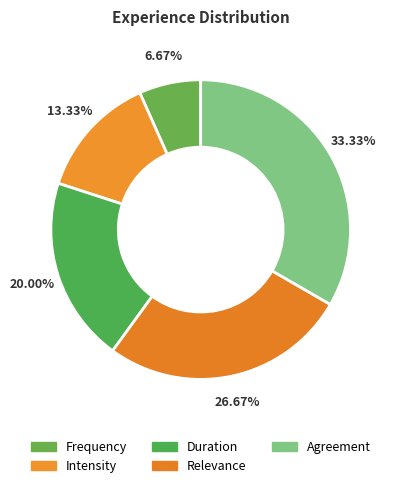

What is the change in value from Frequency to Duration?

+2